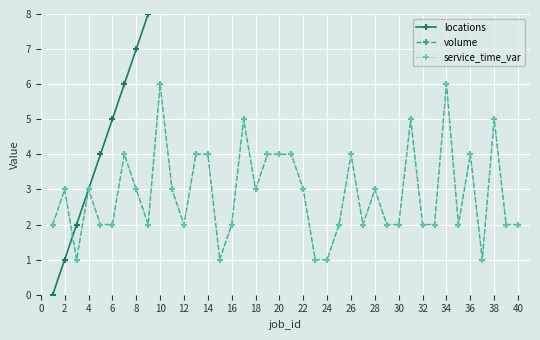

Which series has the largest range (max minus min)?

locations